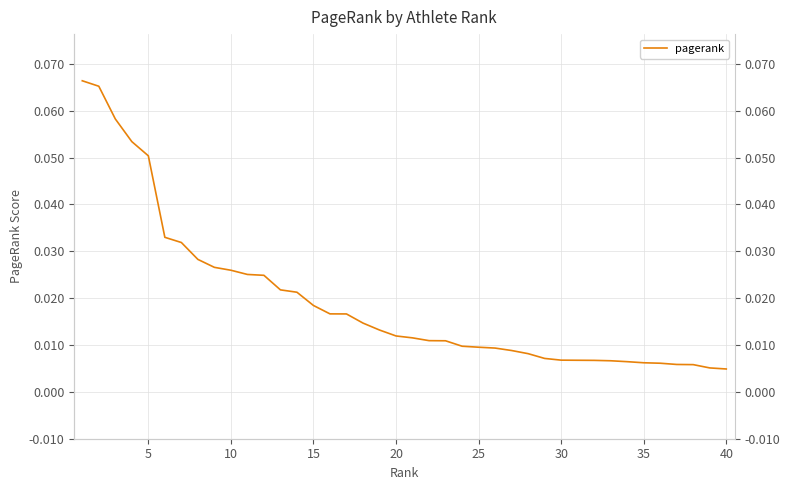

What is the difference between the second highest and minimum values?

0.1